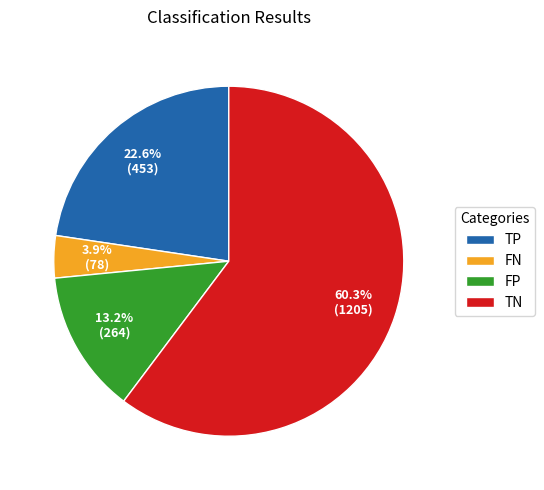

Which slice is the smallest?

FN